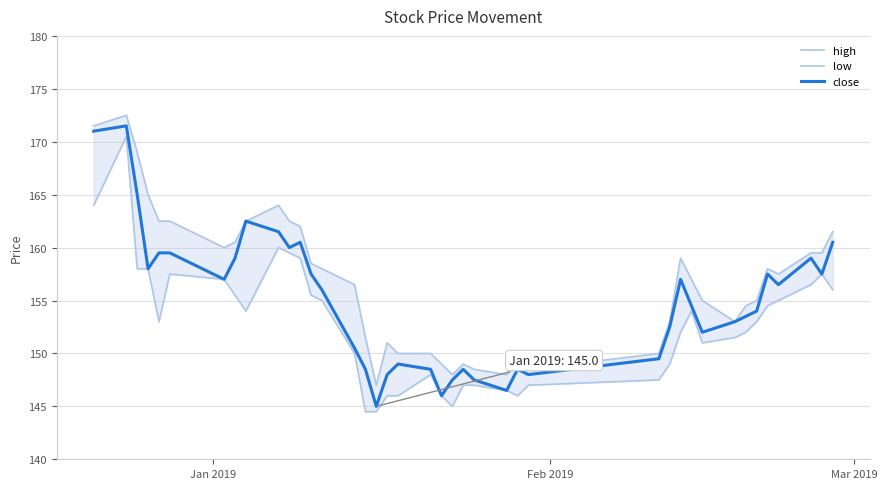

What is the maximum value for close?

171.5